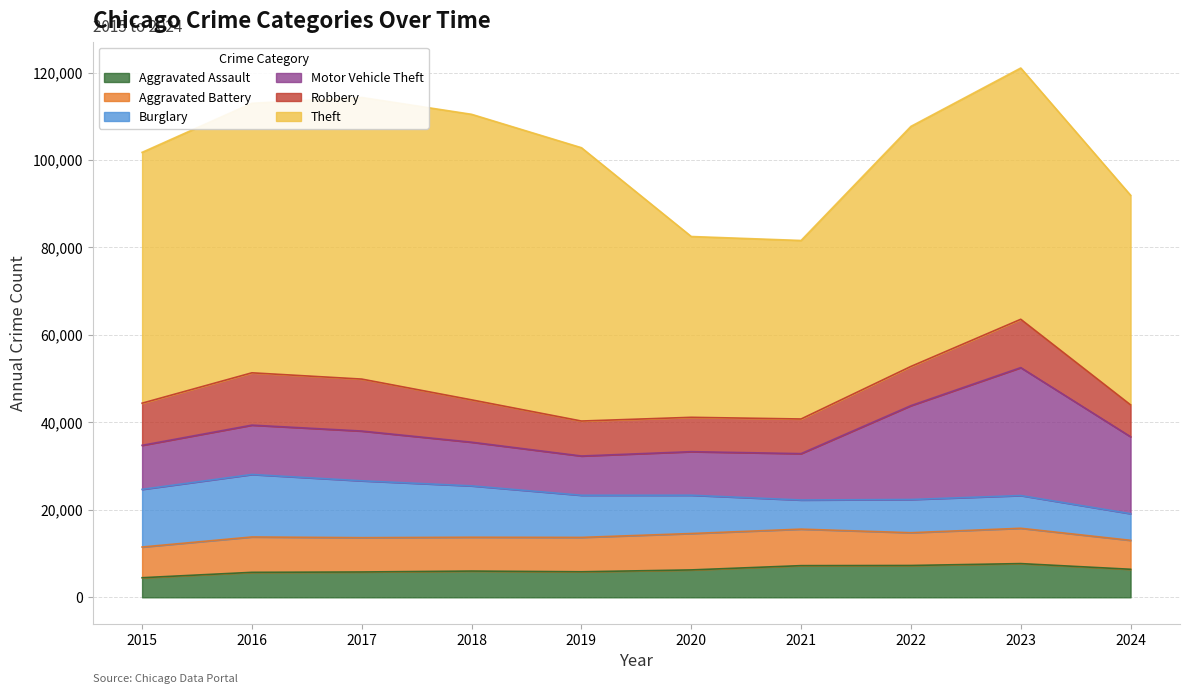

Reading left to right, transcribe all the data shown in this chart.

Aggravated Assault: 4480	5713	5793	6002	5841	6265	7242	7280	7710	6410
Aggravated Battery: 7019	8086	7845	7735	7858	8321	8347	7492	8077	6620
Burglary: 13184	14289	13001	11747	9638	8758	6662	7592	7484	6094
Motor Vehicle Theft: 10068	11285	11380	9985	8977	9959	10604	21463	29249	17587
Robbery: 9638	11960	11880	9681	7995	7855	7920	8963	11052	7286
Theft: 57351	61623	64386	65290	62495	41341	40815	54887	57450	47932